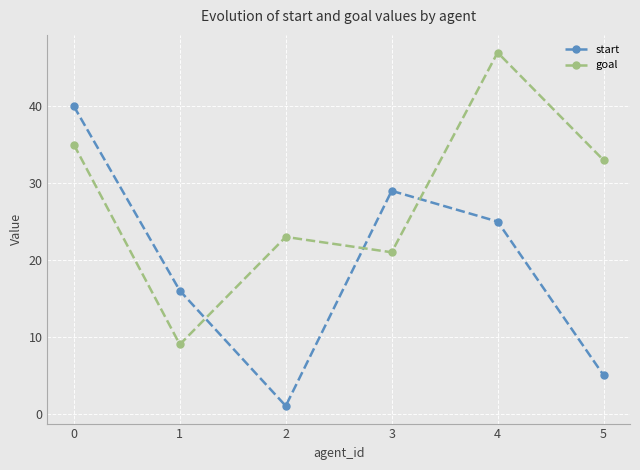

The value of goal at 3 is 8. True or false?

False